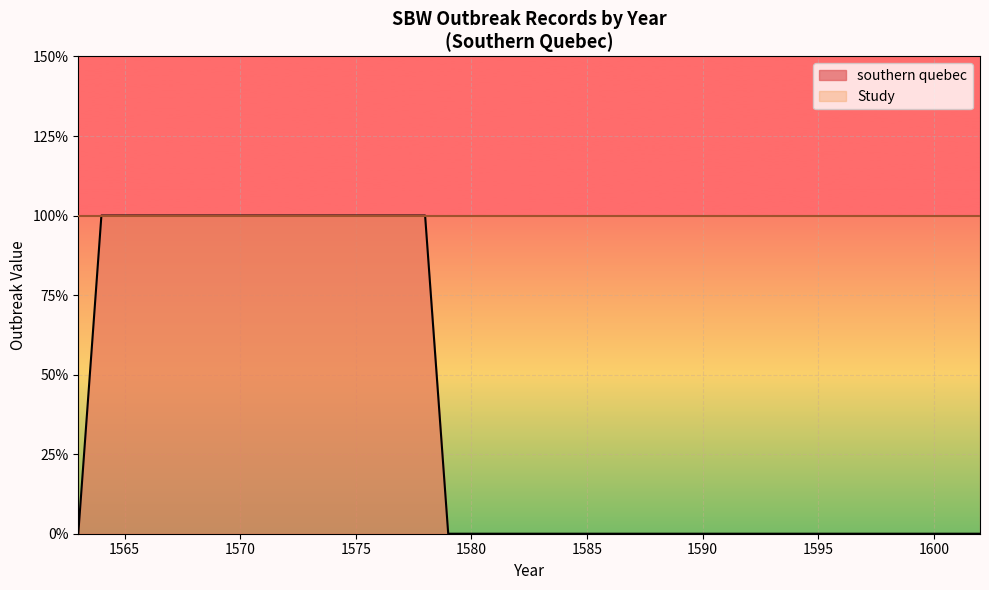

Which label corresponds to the smallest value in the chart?

1563